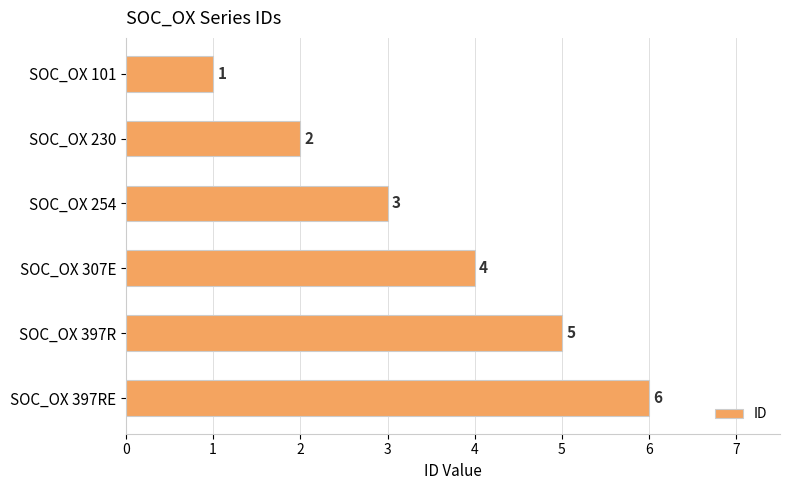

Between SOC_OX 397RE and SOC_OX 230, which is larger?

SOC_OX 397RE